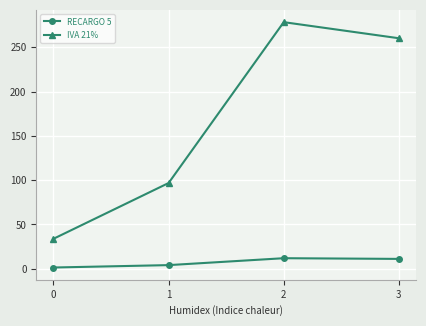

At 2, list the series in order from smallest to largest.

RECARGO 5, IVA 21%